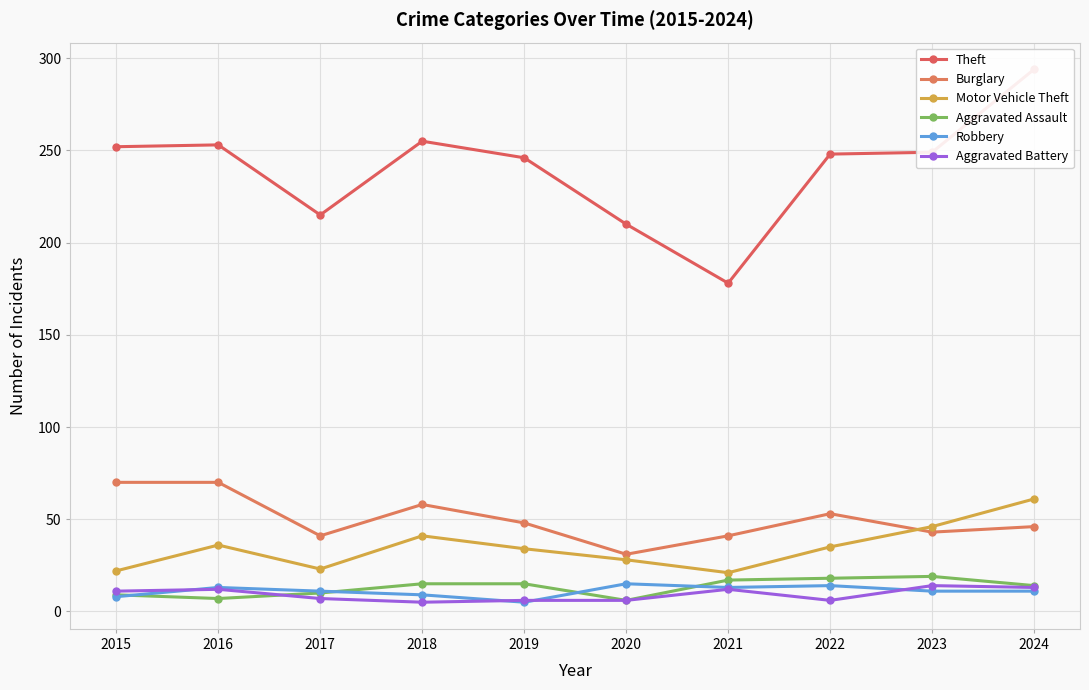

At how many categories does at least one series exceed 213?

8